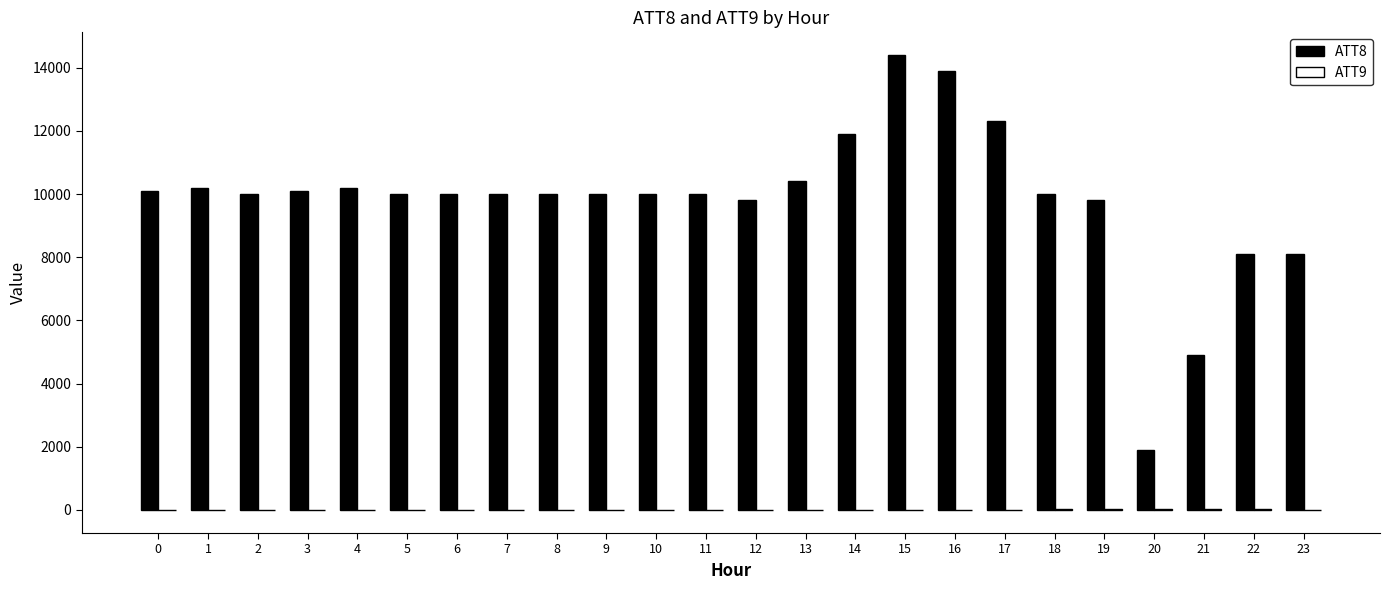

The value of ATT8 at 20 is 1900.0. True or false?

True